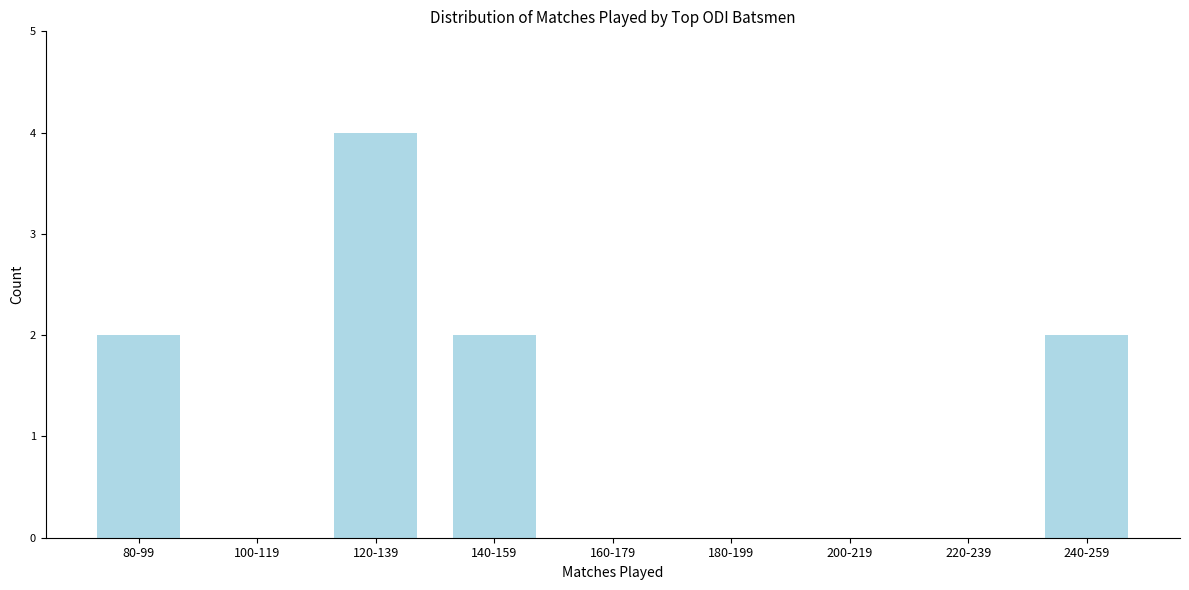

Reading right to left, what are all the values shown in this chart?

240-259=2	220-239=0	200-219=0	180-199=0	160-179=0	140-159=2	120-139=4	100-119=0	80-99=2